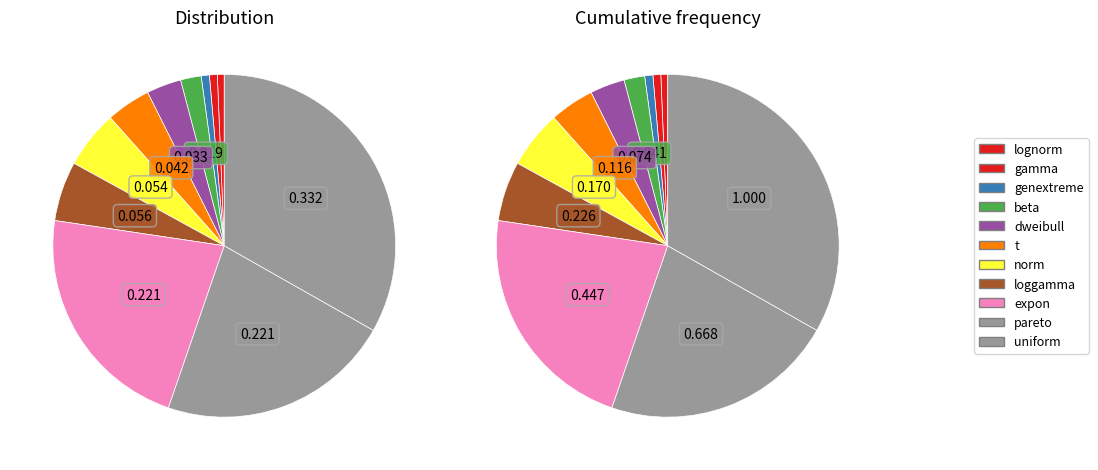

Rank the categories by value from lowest to highest.

lognorm, gamma, genextreme, beta, dweibull, t, norm, loggamma, expon, pareto, uniform